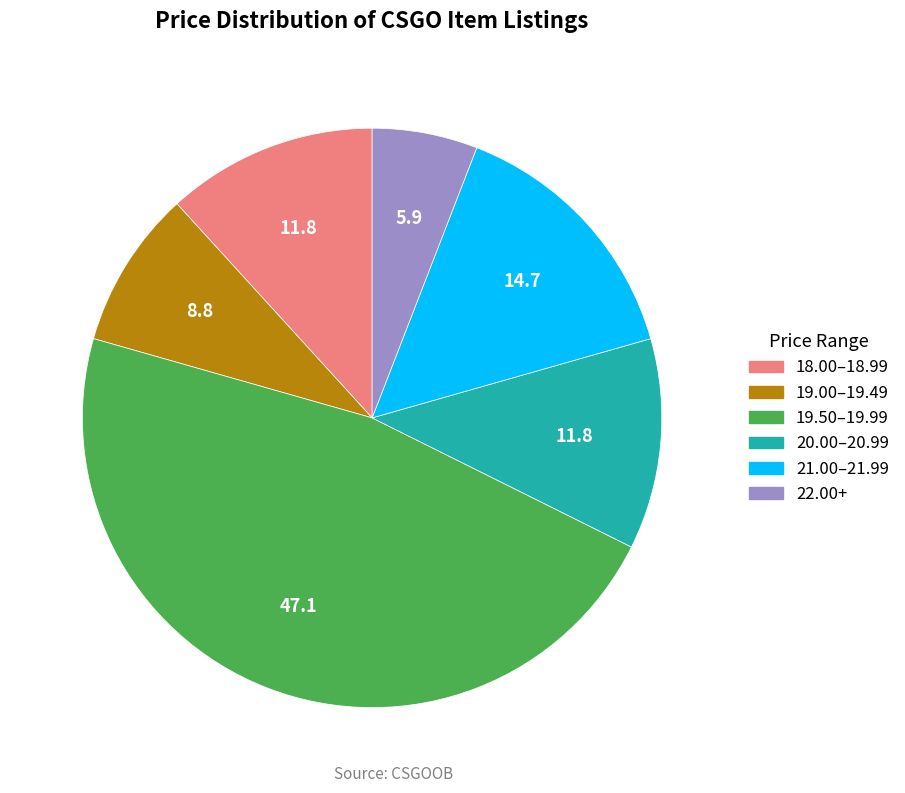

Does any single category account for the majority?

No